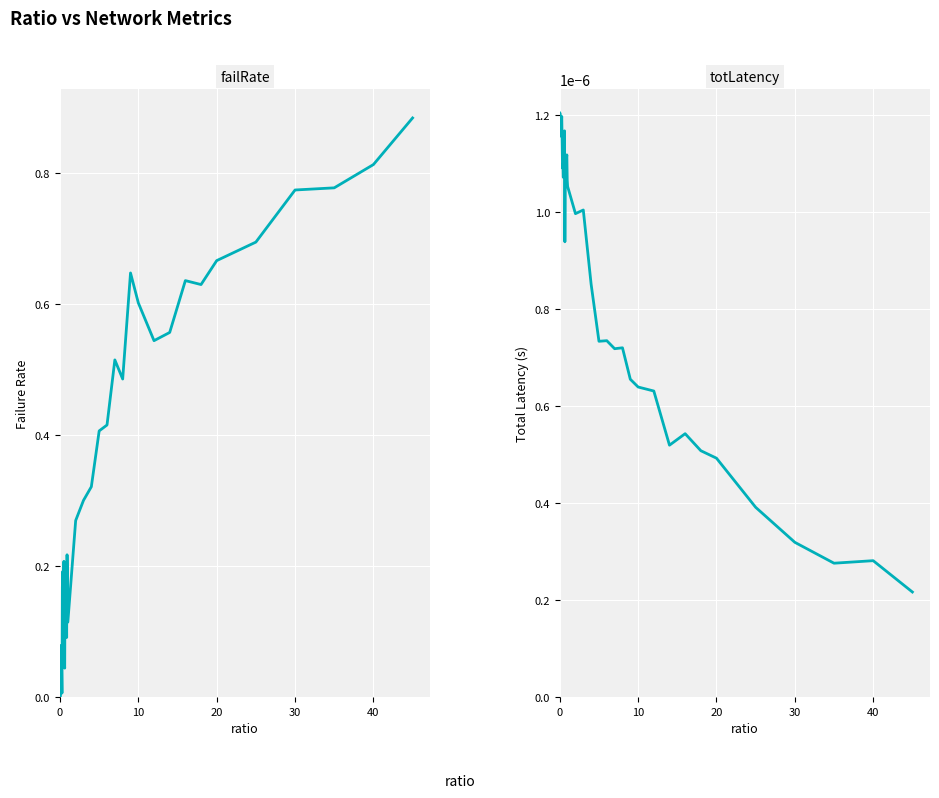

After their last crossing, which series has the higher values: totLatency or failRate?

failRate